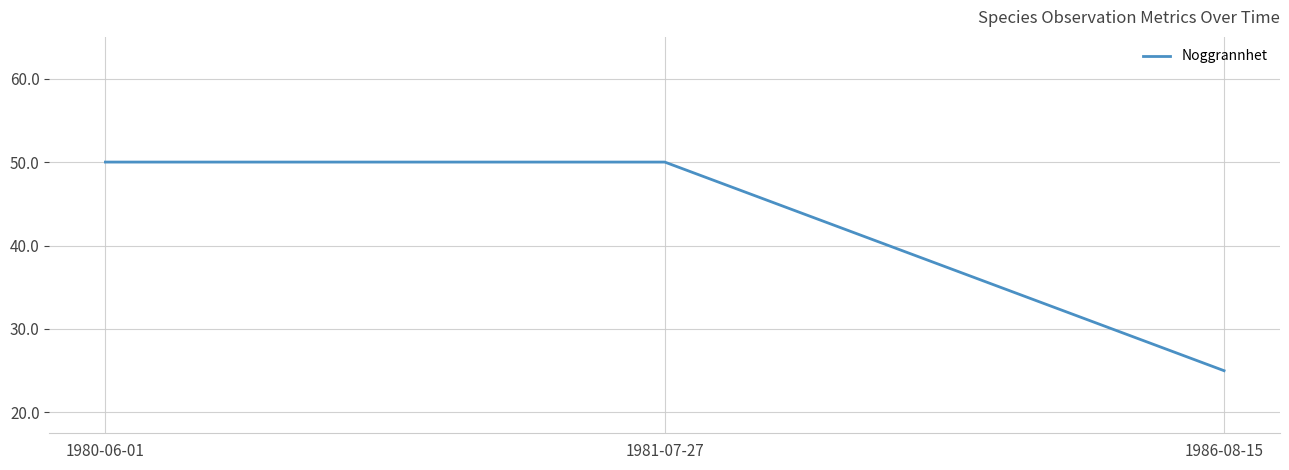

At which label is the value closest to 37?

1986-08-15